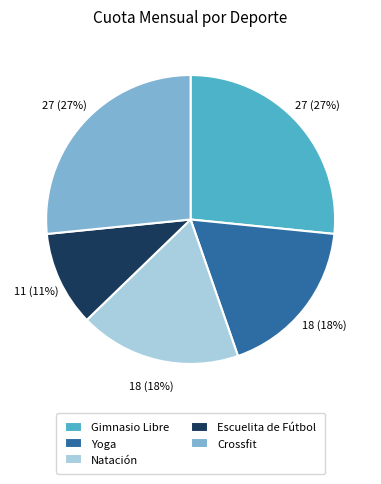

Does any single category account for the majority?

No